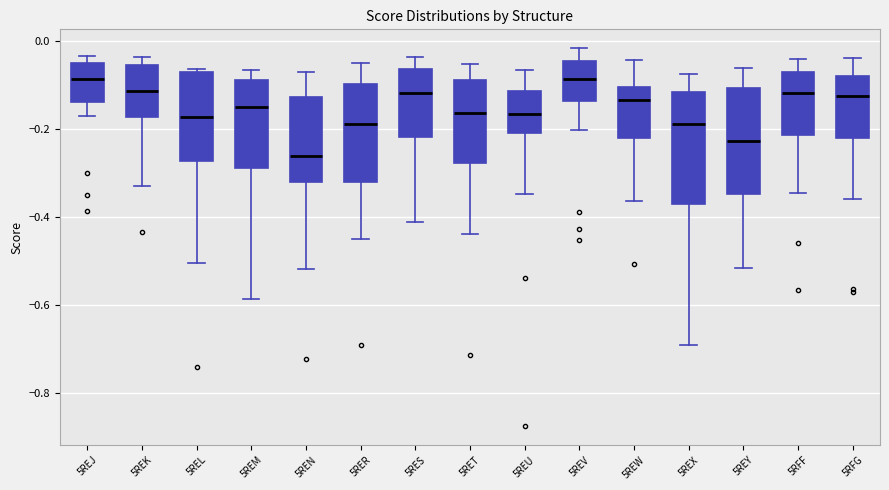

Where is the upper edge of the box for 5REJ on the y-axis? The values are not printed on the chart, so give them approximately, as read against the axis.

-0.04